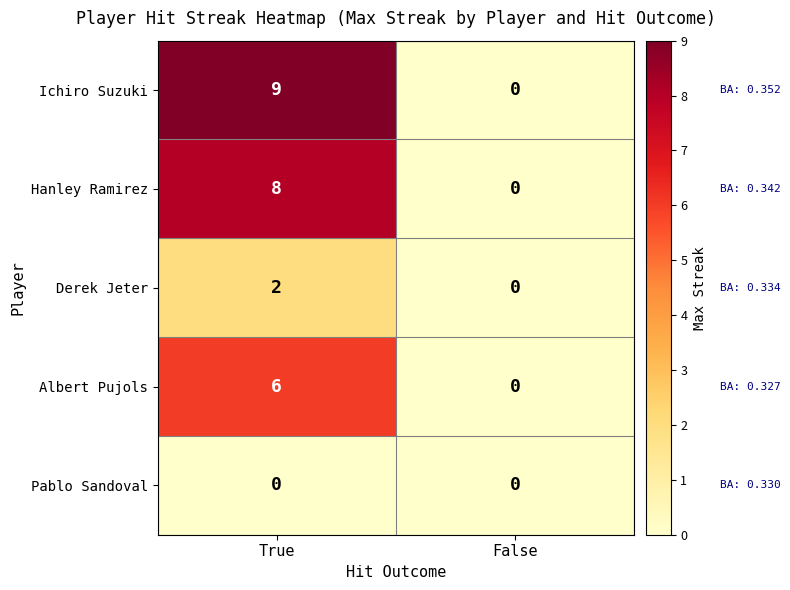

Reading left to right, list all the values displayed in this chart.

Ichiro Suzuki: True=9	False=0
Hanley Ramirez: True=8	False=0
Derek Jeter: True=2	False=0
Albert Pujols: True=6	False=0
Pablo Sandoval: True=0	False=0